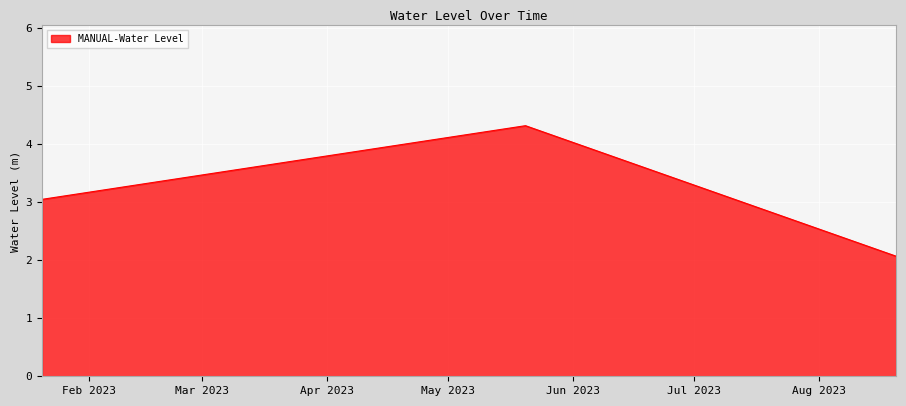

What is the average value?

3.1